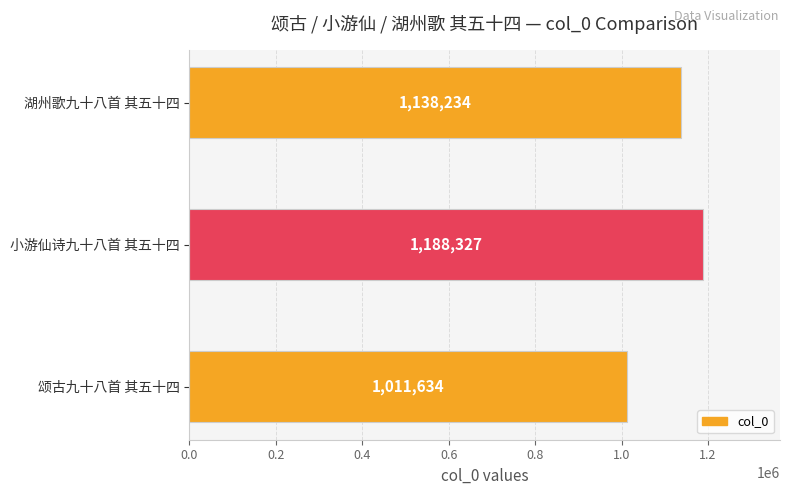

Are the bars horizontal?

Yes